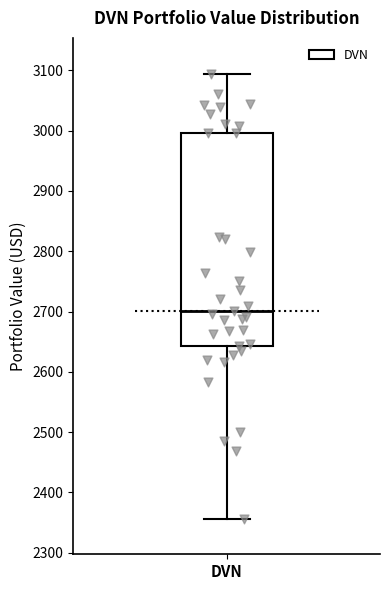

Read this box plot against the y-axis: the position of the median line, the range covered by the box, and the ends of both whiskers. The values are not printed on the chart, so give them approximately, as read against the axis.

median 2700, box 2640 to 3000, whiskers 2360 to 3090